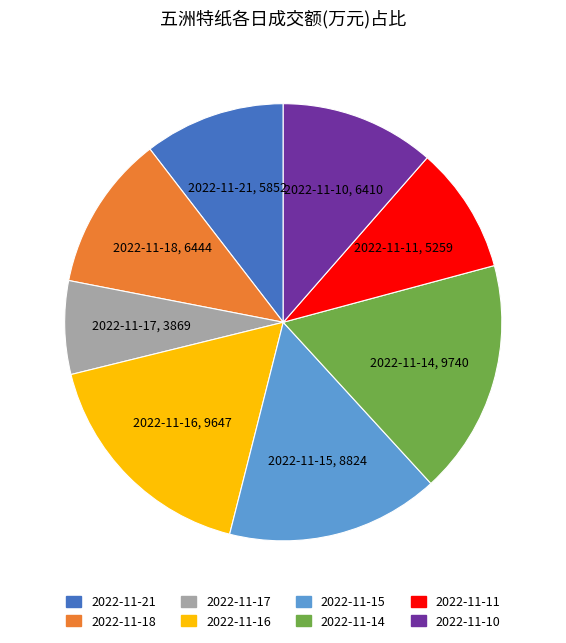

Approximately how many times larger is the value at 2022-11-17 compared to 2022-11-15?

0.4